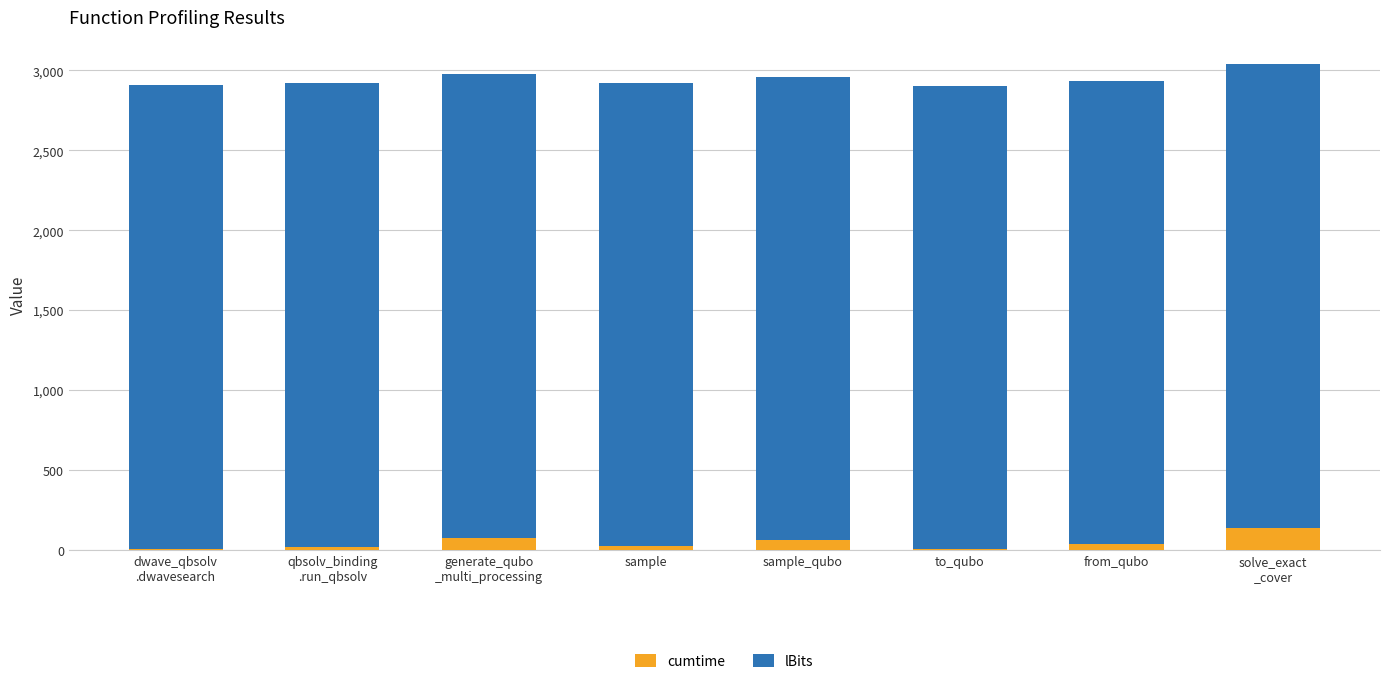

Which category has the highest value in the cumtime series?

solve_exact
_cover